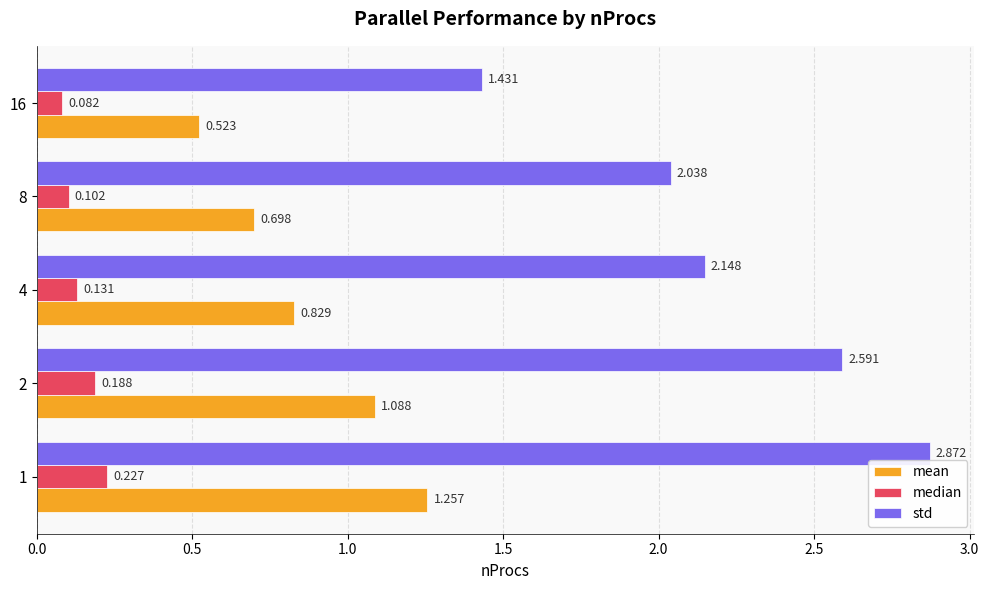

Rank the series by their maximum value, from lowest to highest.

median, mean, std